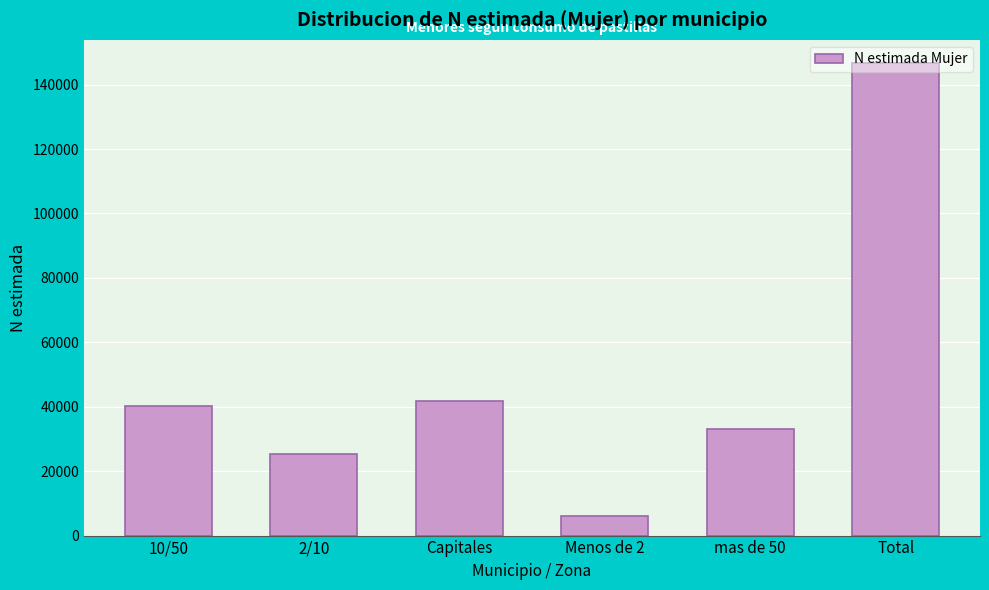

Which category has the highest value across all series?

Total